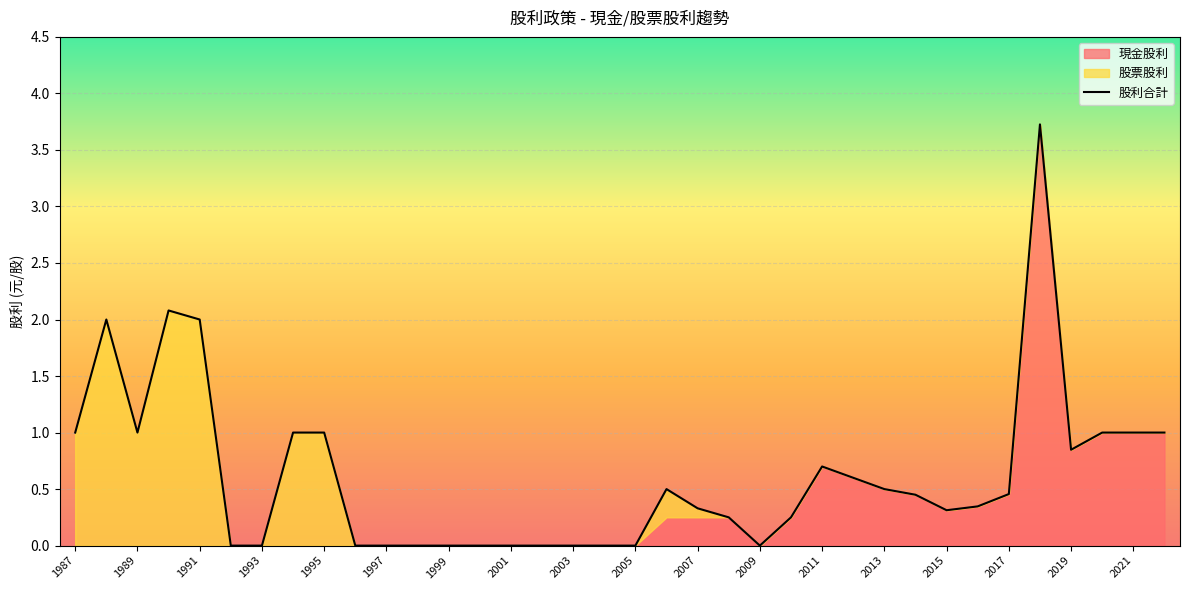

At which category does the chart reach its minimum across all series?

1997